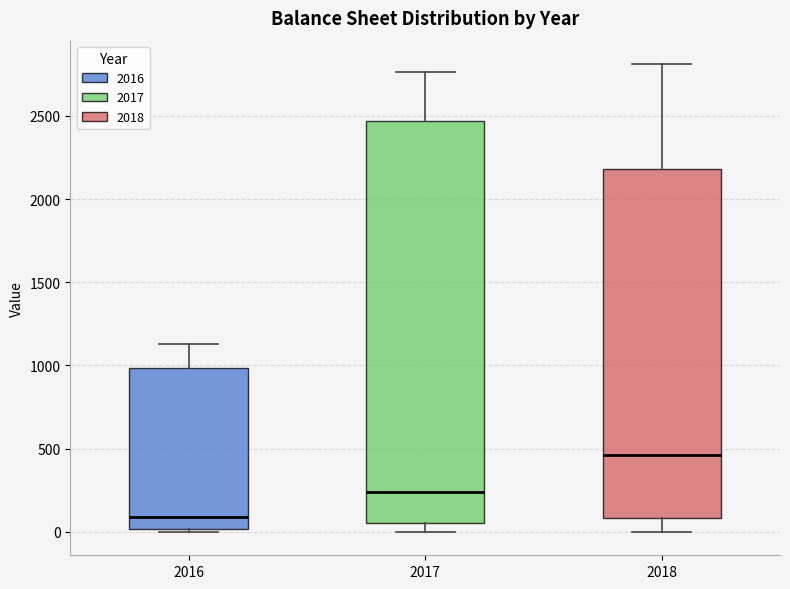

Where does the upper whisker of the box at x = 2016 end on the y-axis? The values are not printed on the chart, so give them approximately, as read against the axis.

1150